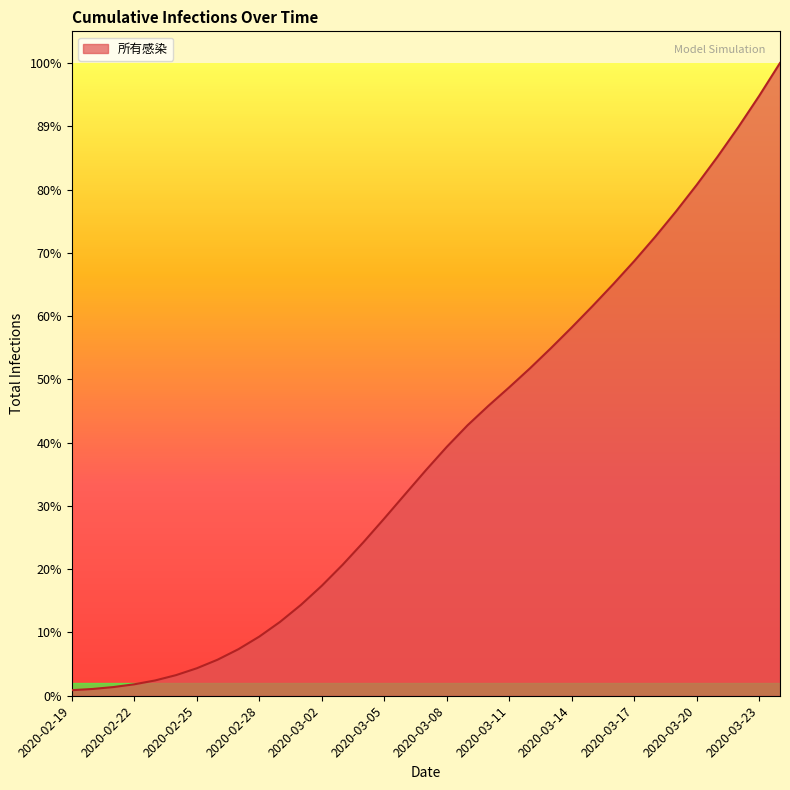

List the labels in order of value, largest first.

2020-03-24, 2020-03-23, 2020-03-22, 2020-03-21, 2020-03-20, 2020-03-19, 2020-03-18, 2020-03-17, 2020-03-16, 2020-03-15, 2020-03-14, 2020-03-13, 2020-03-12, 2020-03-11, 2020-03-10, 2020-03-09, 2020-03-08, 2020-03-07, 2020-03-06, 2020-03-05, 2020-03-04, 2020-03-03, 2020-03-02, 2020-03-01, 2020-02-29, 2020-02-28, 2020-02-27, 2020-02-26, 2020-02-25, 2020-02-24, 2020-02-23, 2020-02-22, 2020-02-21, 2020-02-20, 2020-02-19